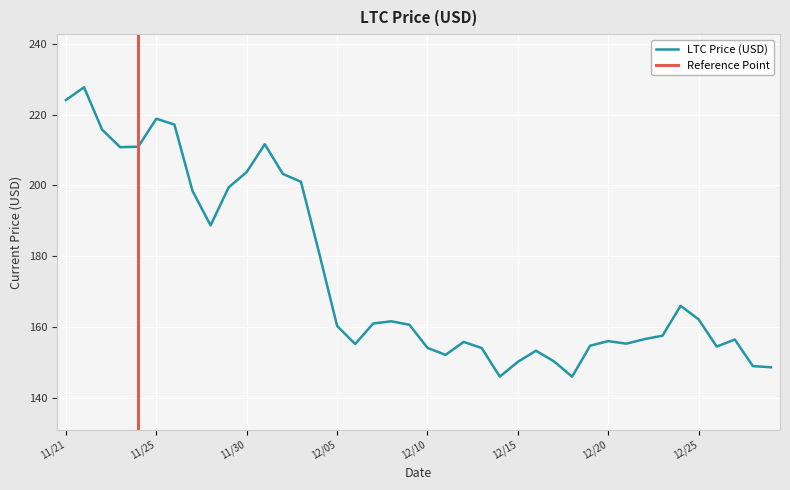

True or false: LTC Price (USD) has a value of 97.6 at 12/05.

False